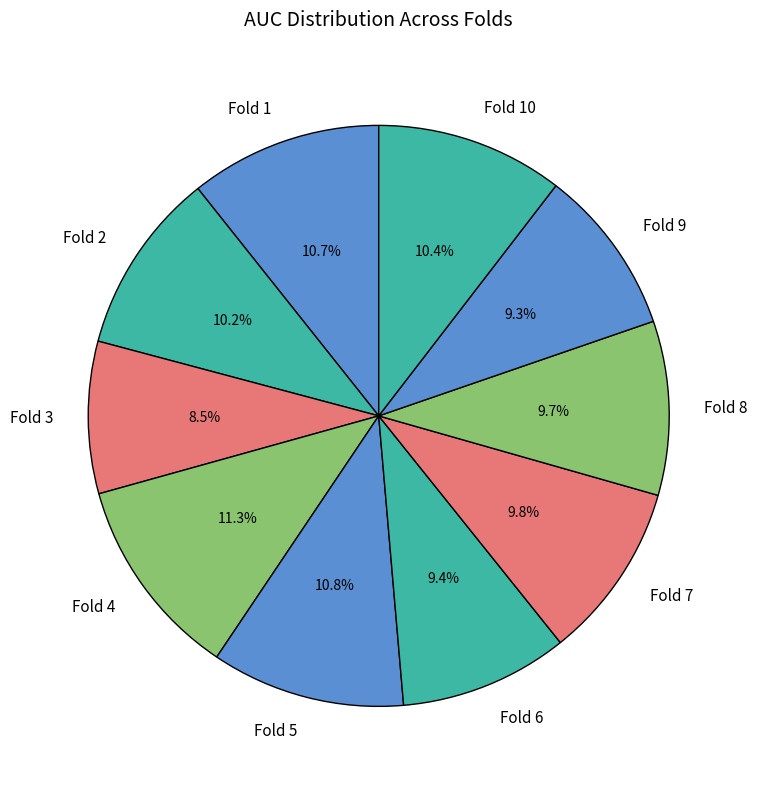

Which category has the smallest portion of the pie?

Fold 3